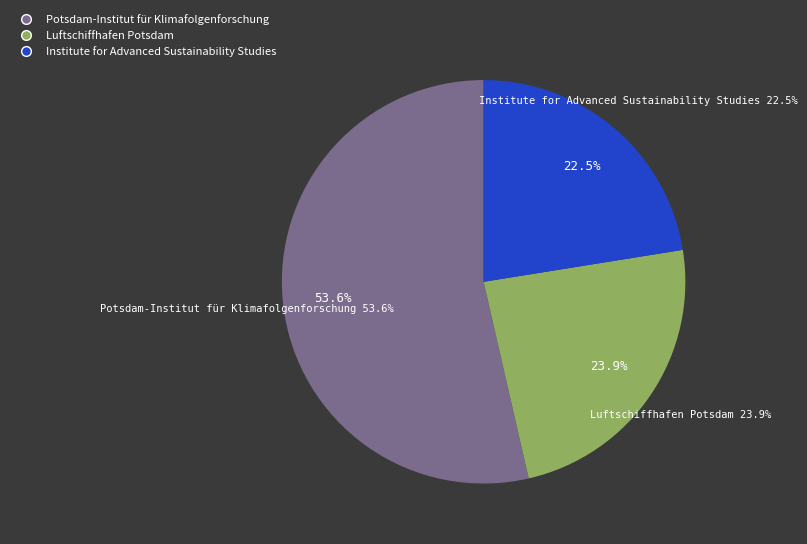

What portion of the pie excludes Institute for Advanced Sustainability Studies?

77.5%